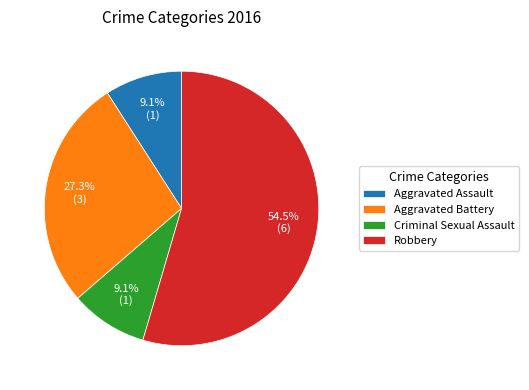

To the nearest percent, what is the combined percentage of Aggravated Assault and Robbery?

64%